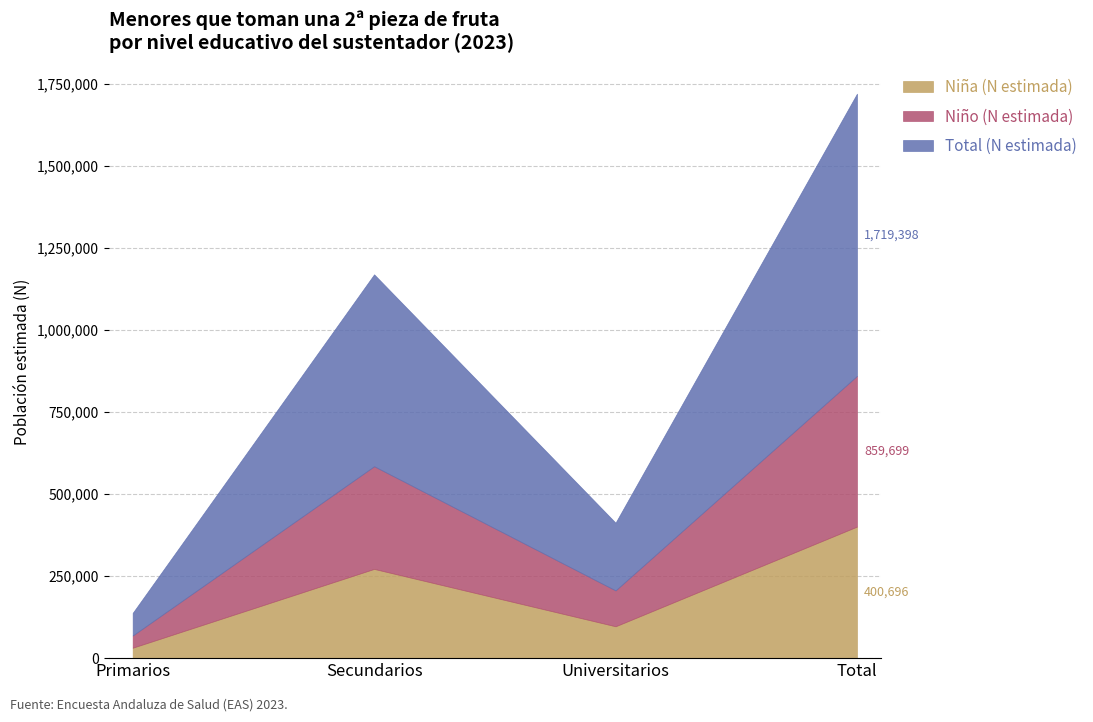

What position from the right is Secundarios?

3